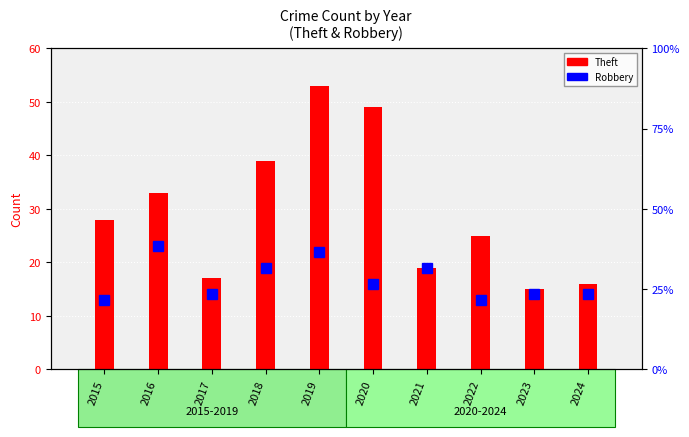

List the series in order of their peak value, lowest first.

Robbery, Theft